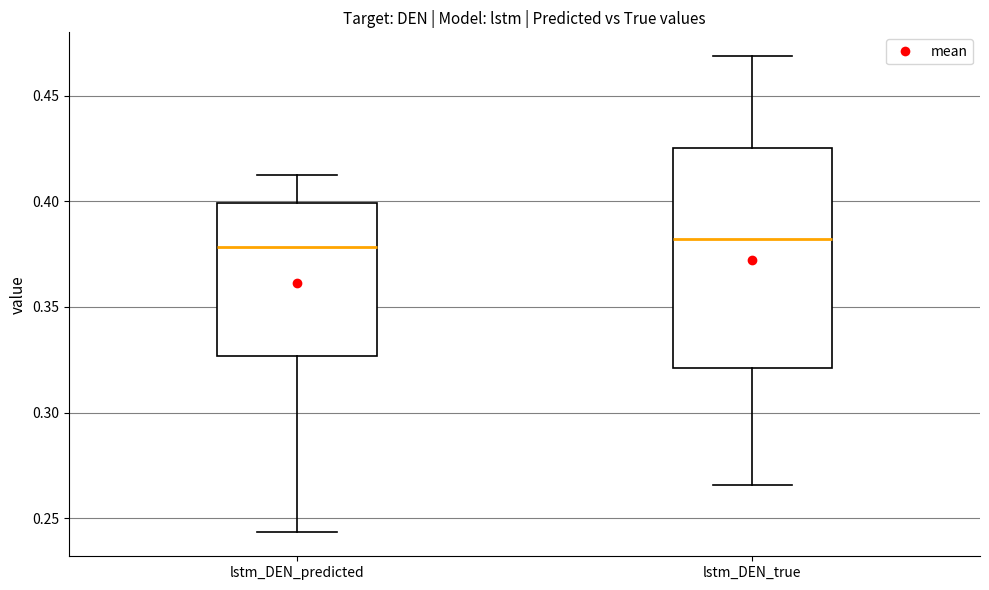

Reading left to right, transcribe this box plot: for each box, give where its median line is, the range the box spans, and where its two whiskers end, as read against the y-axis. The values are not printed on the chart, so give them approximately, as read against the axis.

lstm_DEN_predicted: median 0.380, box 0.325 to 0.400, whiskers 0.245 to 0.410
lstm_DEN_true: median 0.380, box 0.320 to 0.425, whiskers 0.265 to 0.470